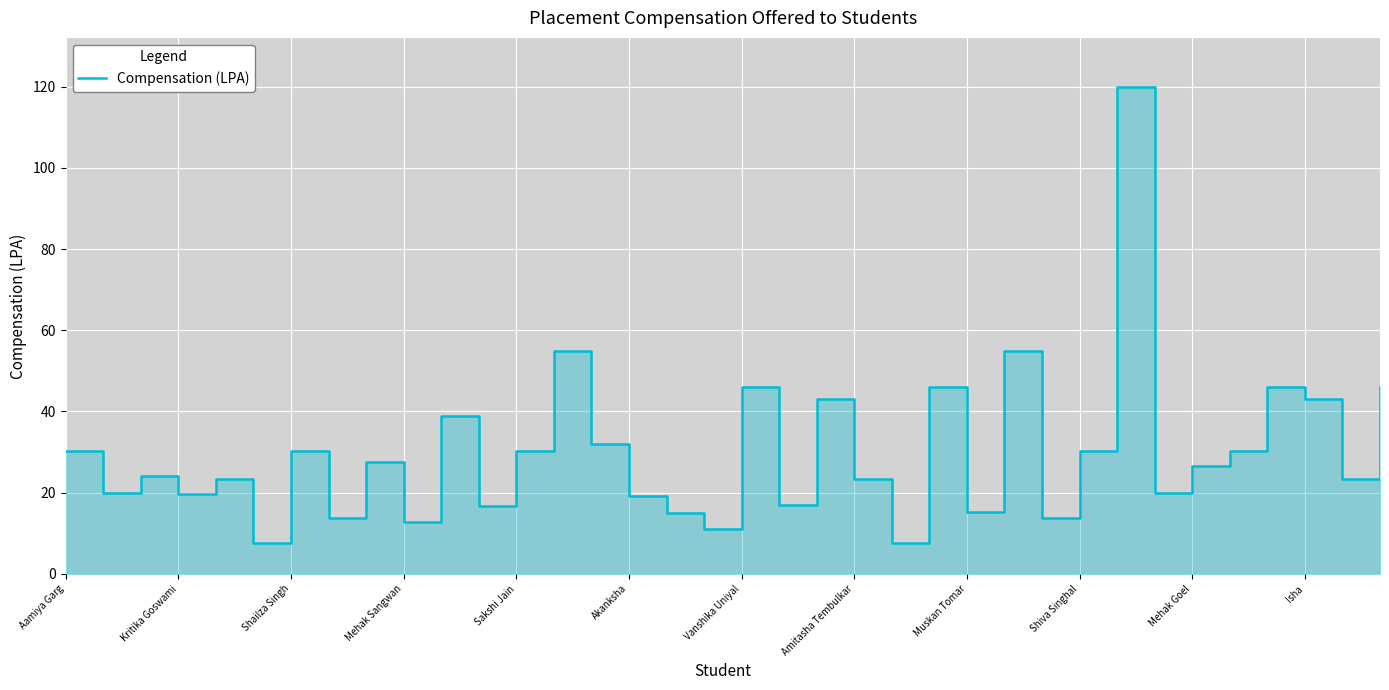

True or false: the data shows 8.8 at Shailza Singh.

False